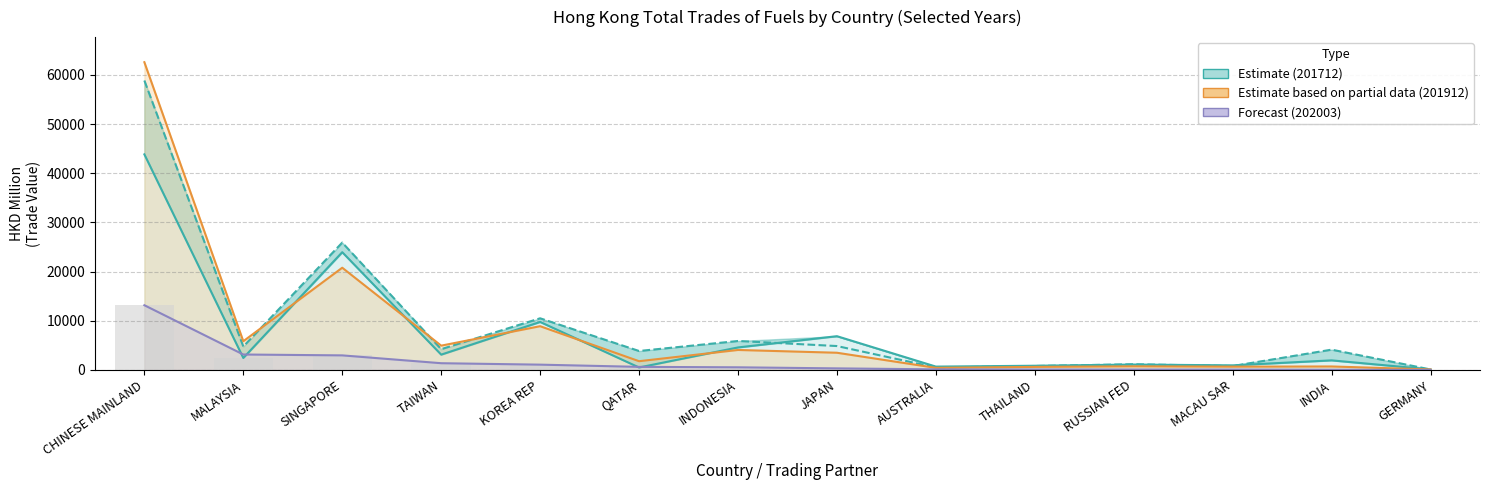

What is the difference between the maximum and minimum values in the Base series?

13153.5